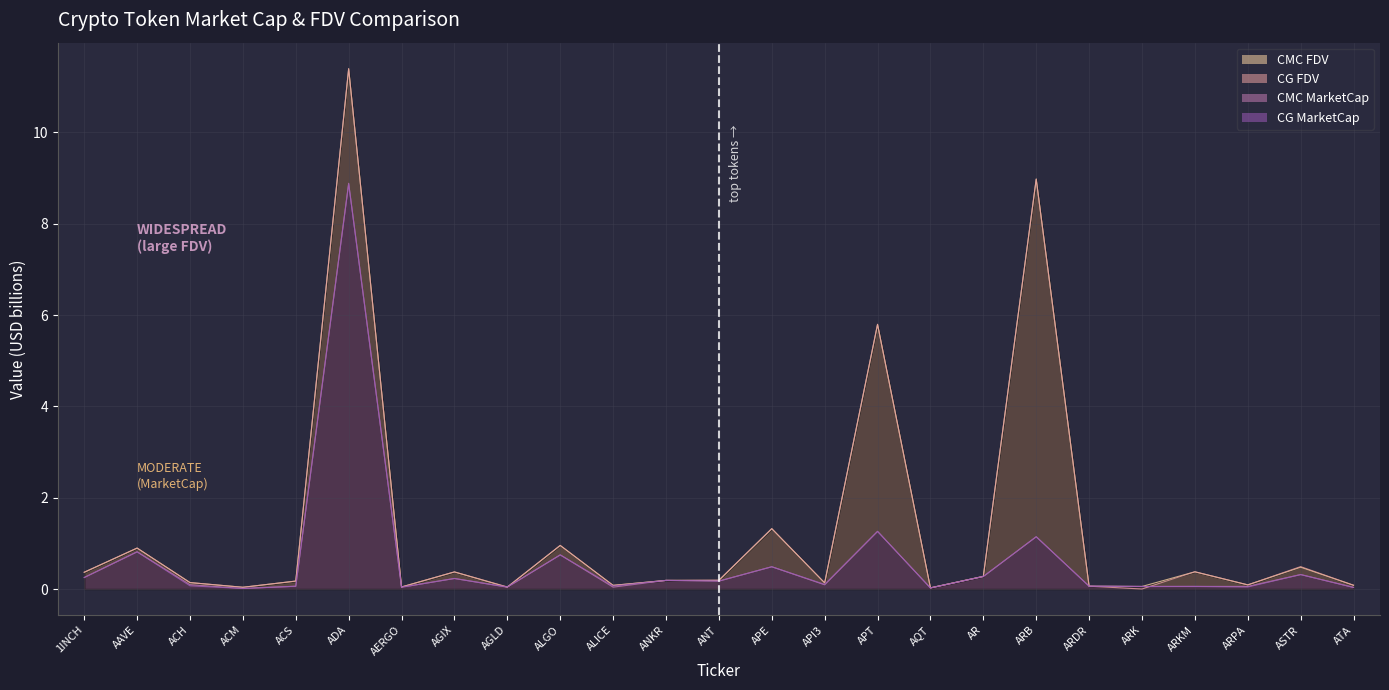

Where is the first local minimum for CMC_FDV?

ACM